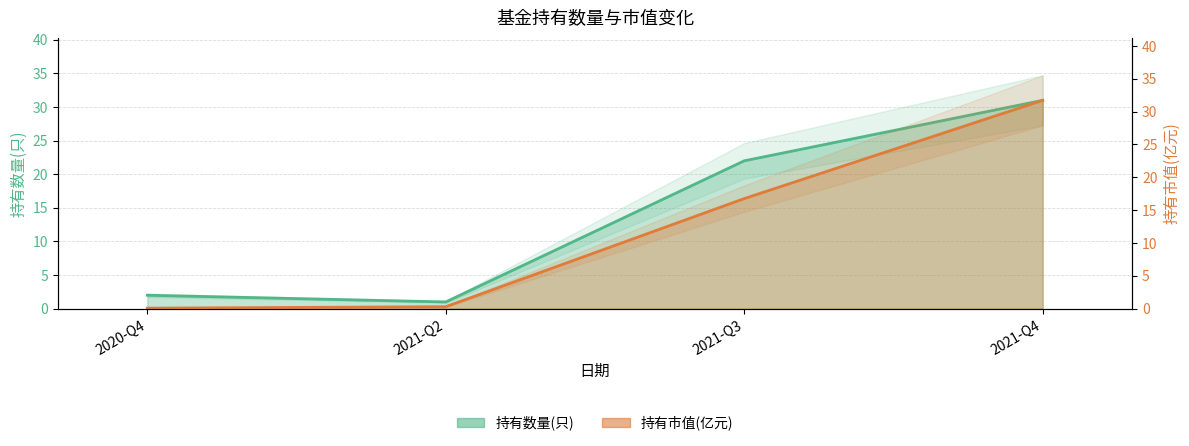

What is the label of the 1st point from the right?

2021-Q4